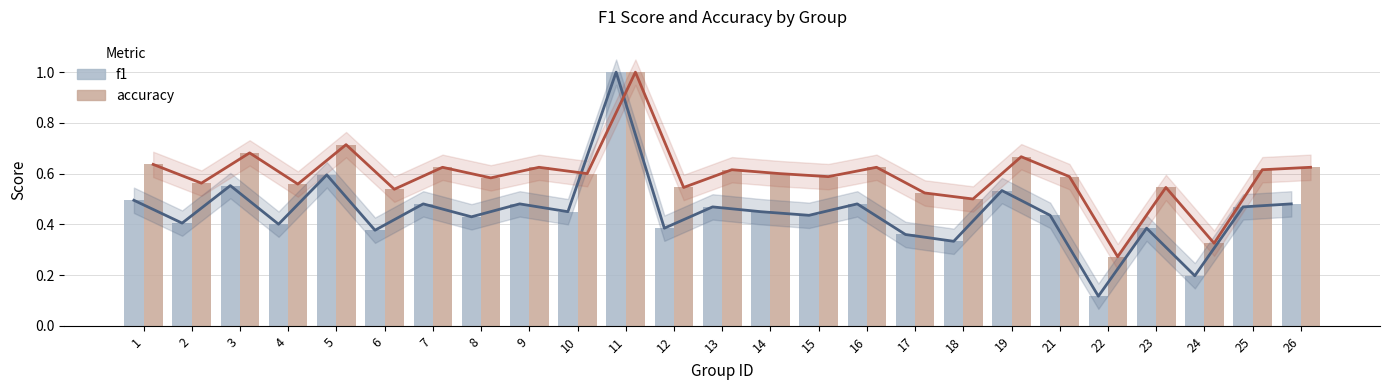

How many series are shown in this chart?

2